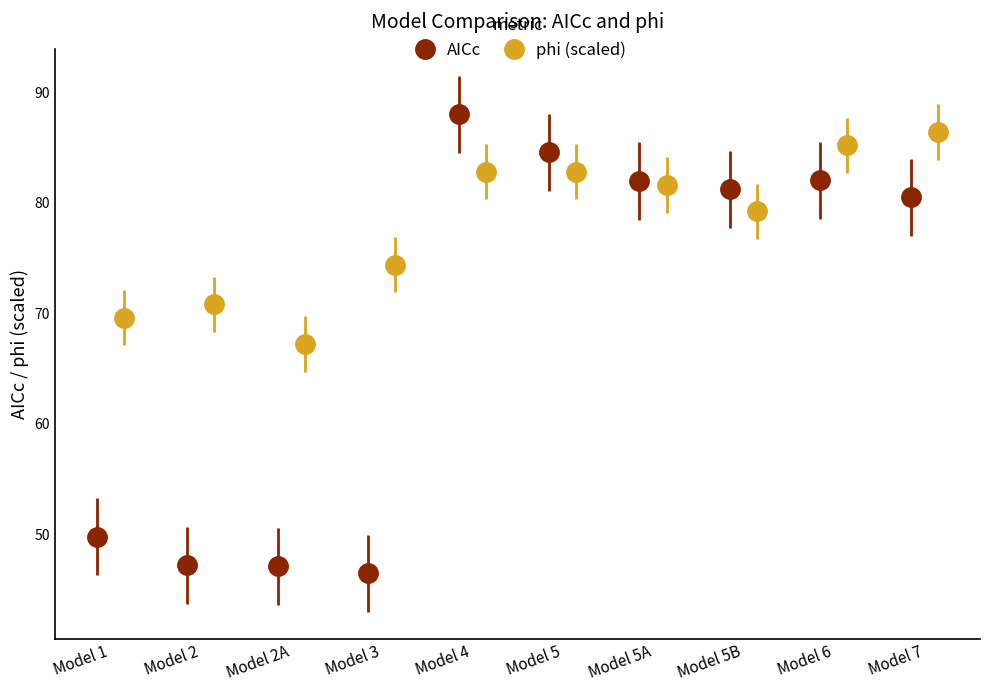

How many distinct data groups are displayed?

2